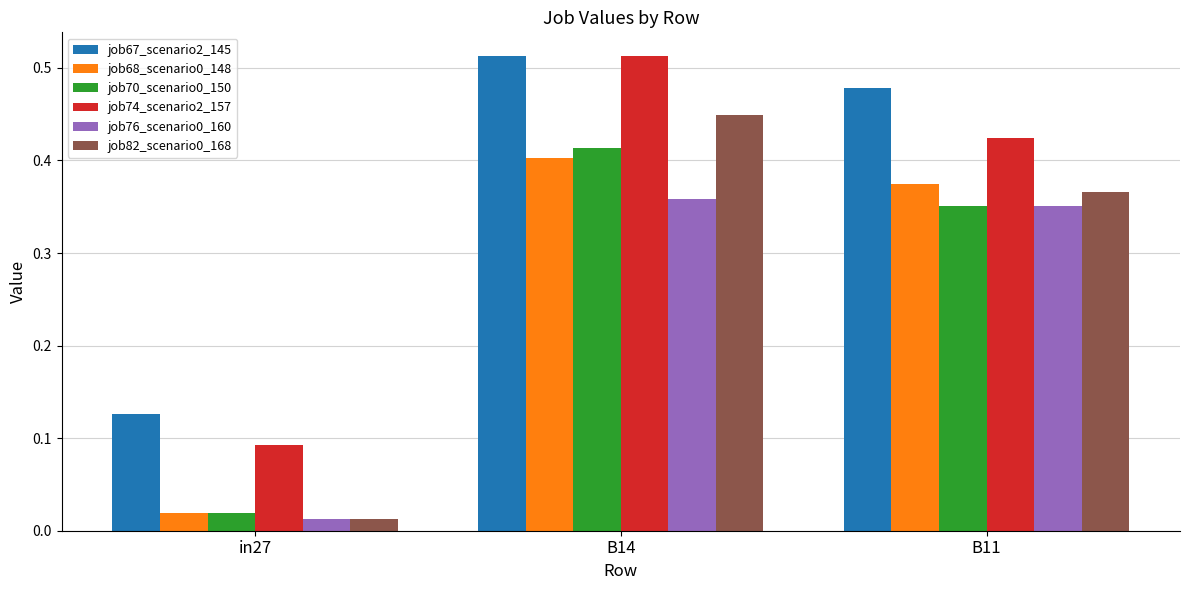

What is the label of the 1st bar from the right?

B11